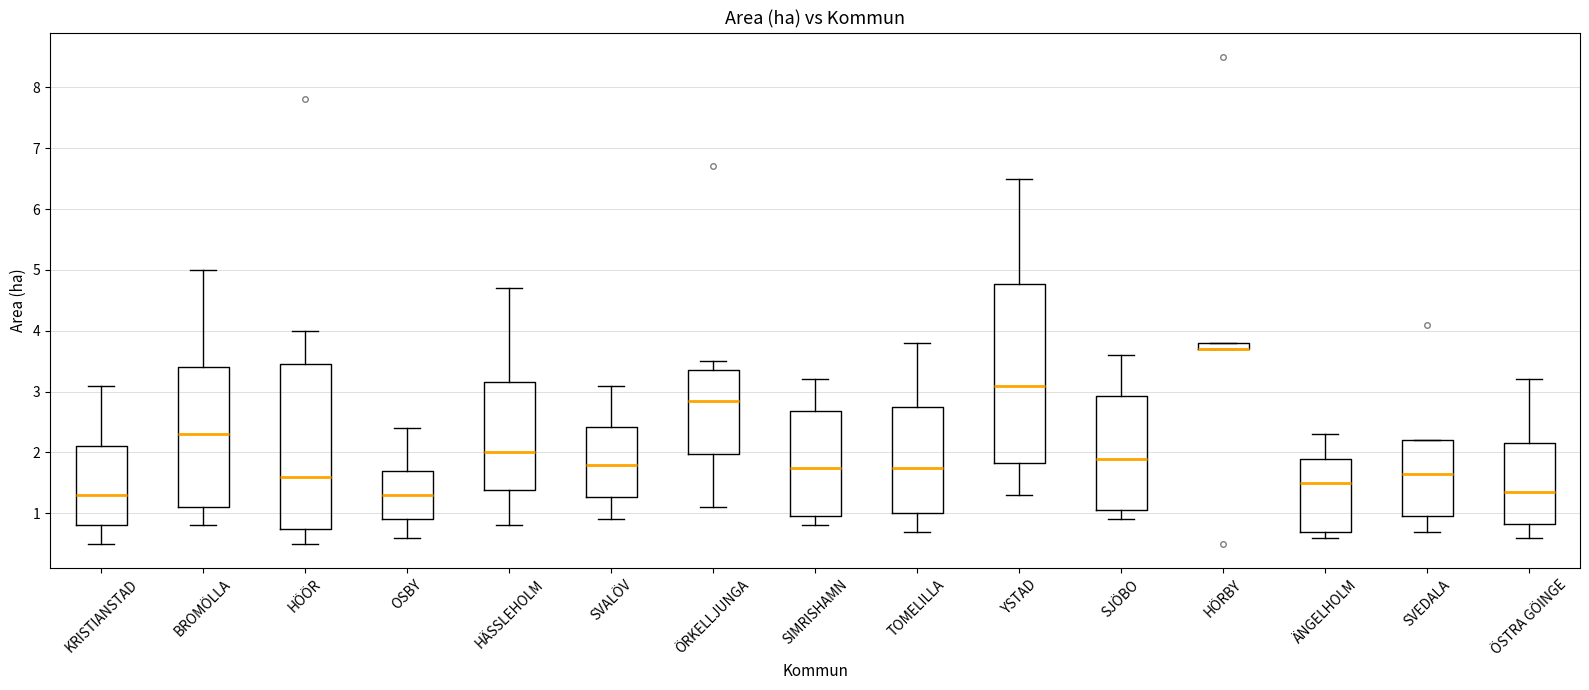

Where is the lower edge of the box for HÄSSLEHOLM on the y-axis? The values are not printed on the chart, so give them approximately, as read against the axis.

1.4